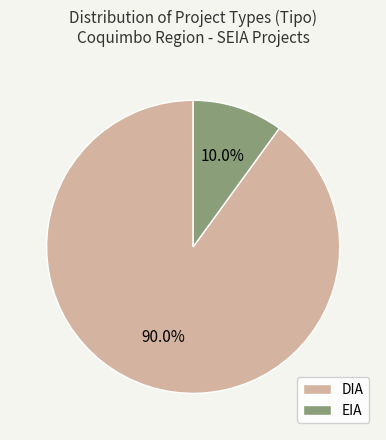

To the nearest percent, what is the combined percentage of EIA and DIA?

100%